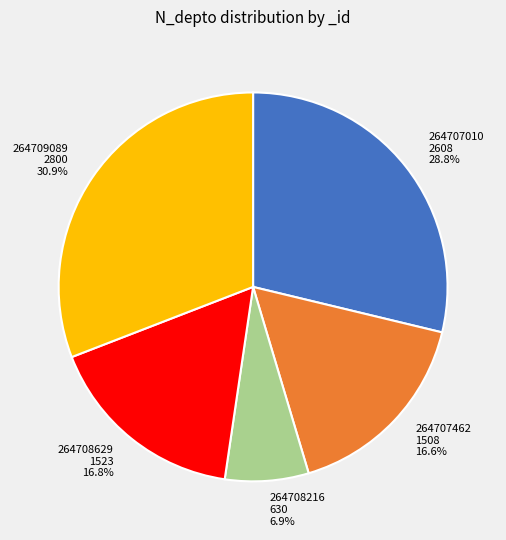

Is it true that 264708629 is 23% of the pie?

False